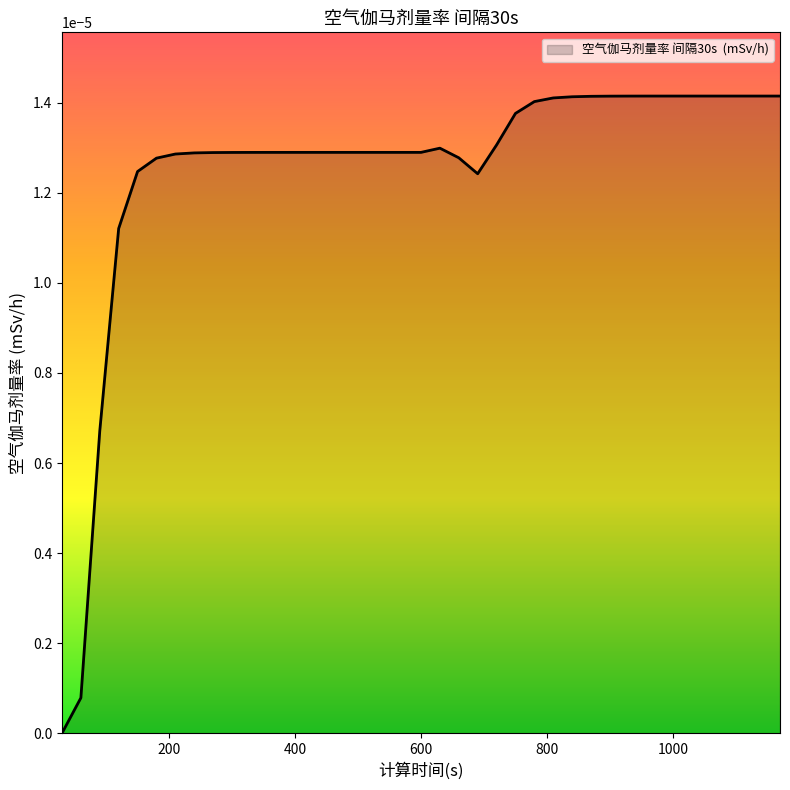

How many lines are shown in the chart?

1